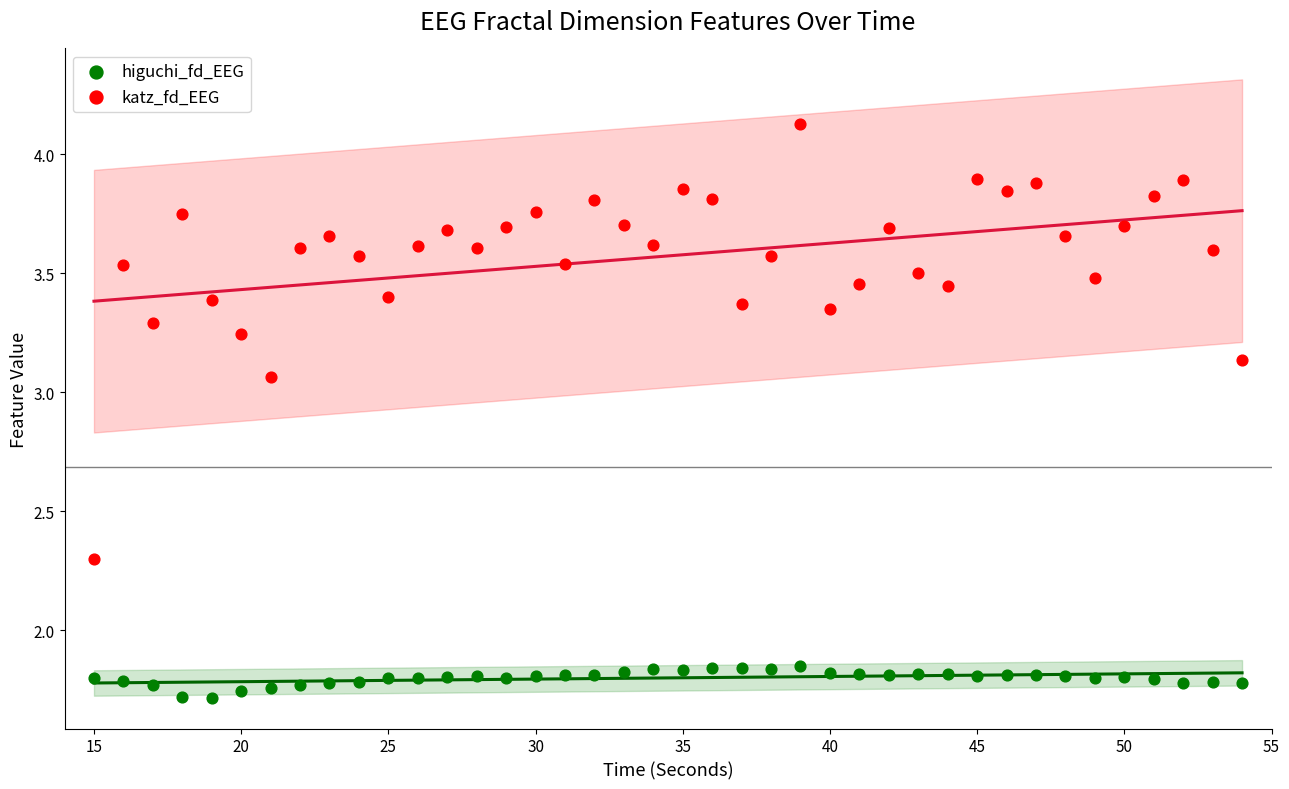

Which series contains the highest Y value?

katz_fd_EEG